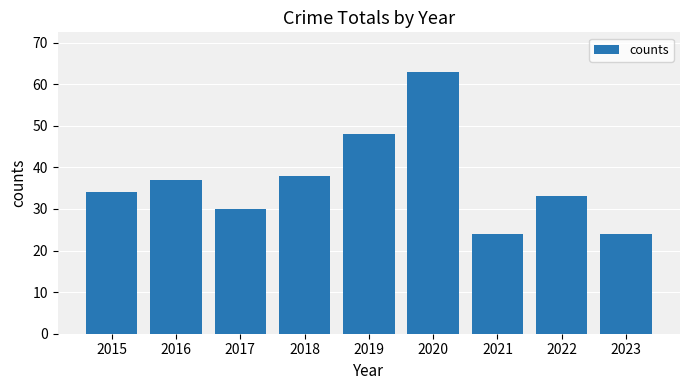

How many data points does each series have?

9